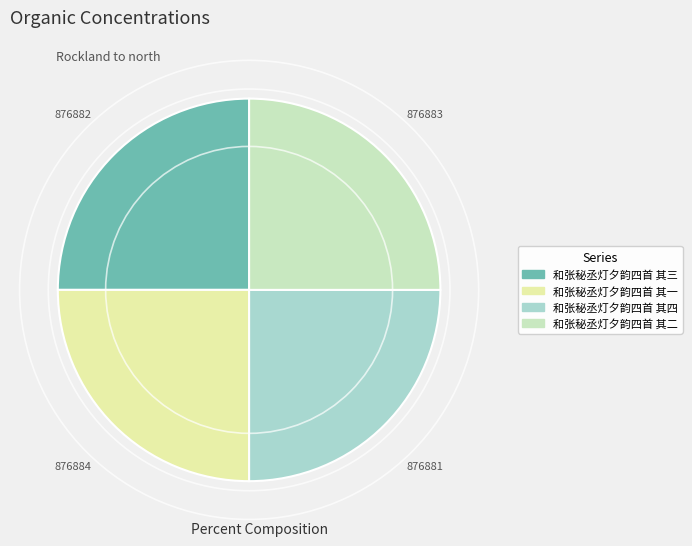

The 和张秘丞灯夕韵四首 其三 slice represents 25% of the pie. True or false?

True